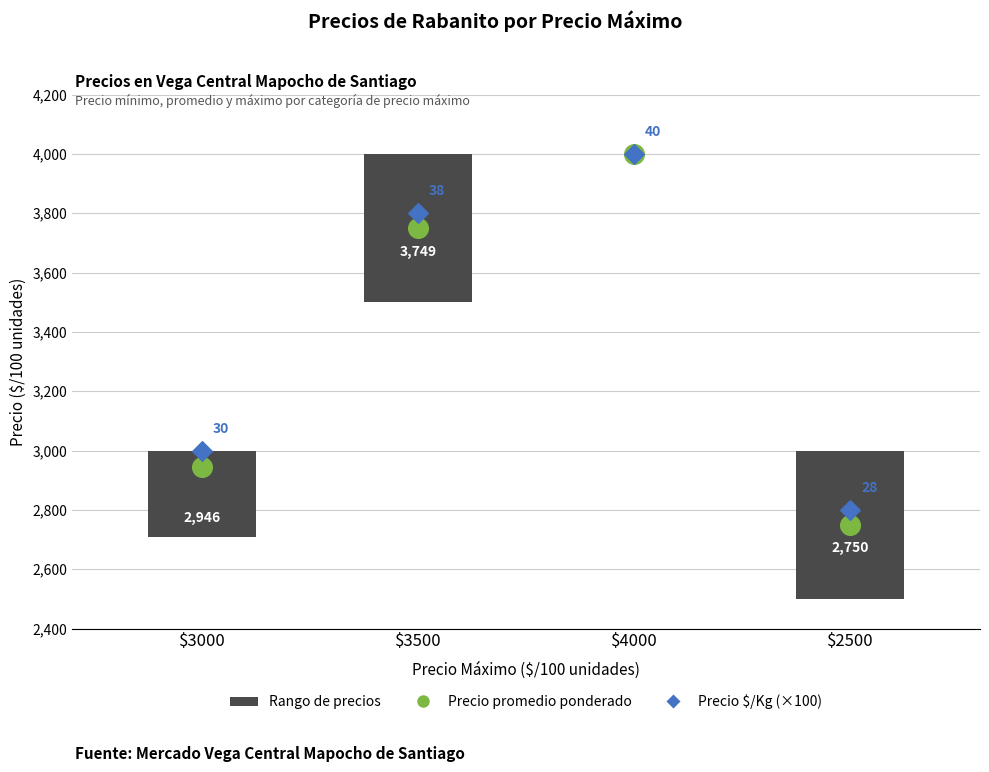

At which category is the sum across all series the highest?

$4000